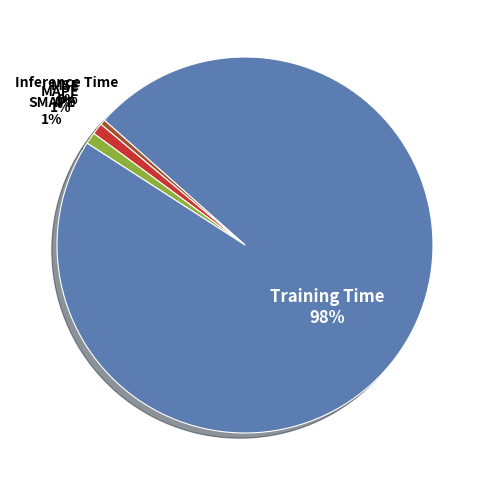

To the nearest percent, what is the average slice percentage?

20%